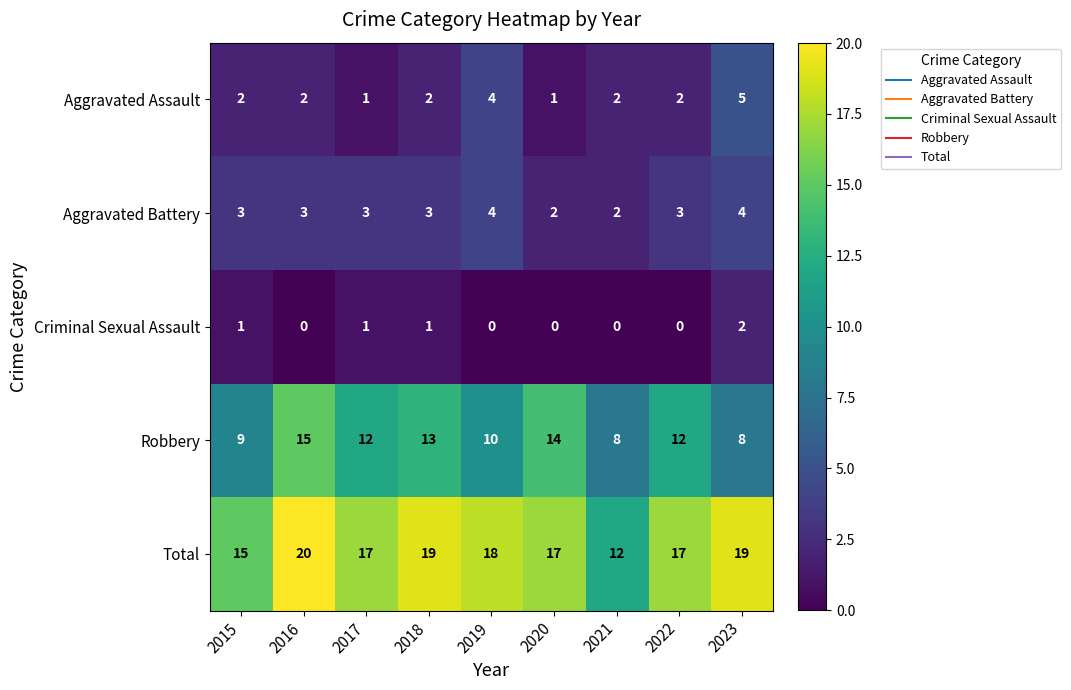

What is the sum of the Criminal Sexual Assault values at 2023 and 2018?

3